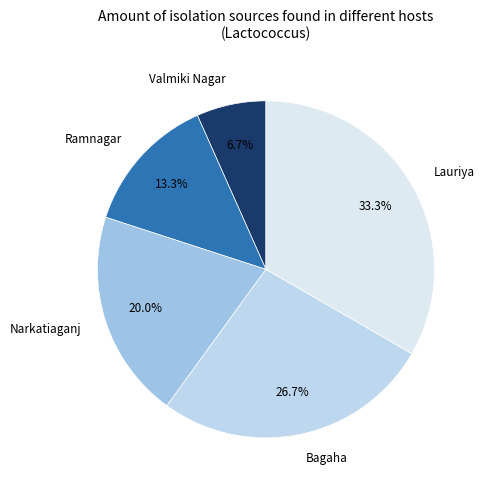

Count the number of slices in the pie.

5